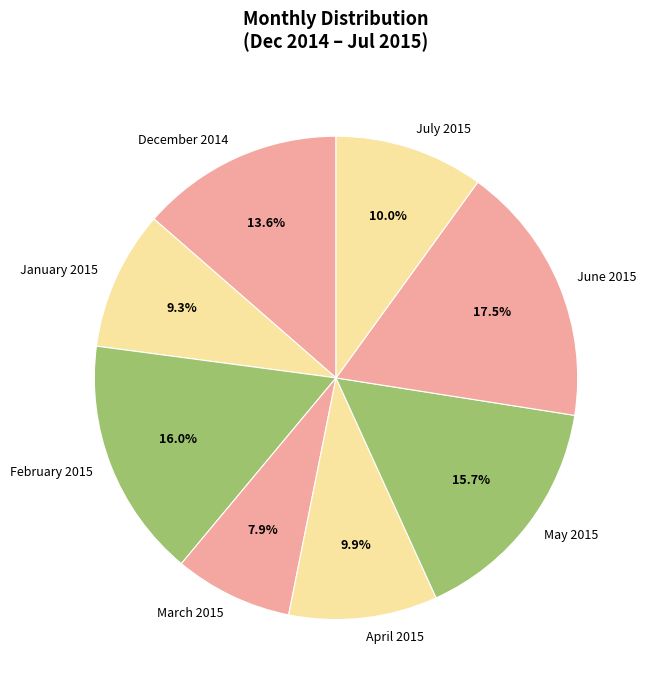

Which category has the biggest portion of the pie?

June 2015